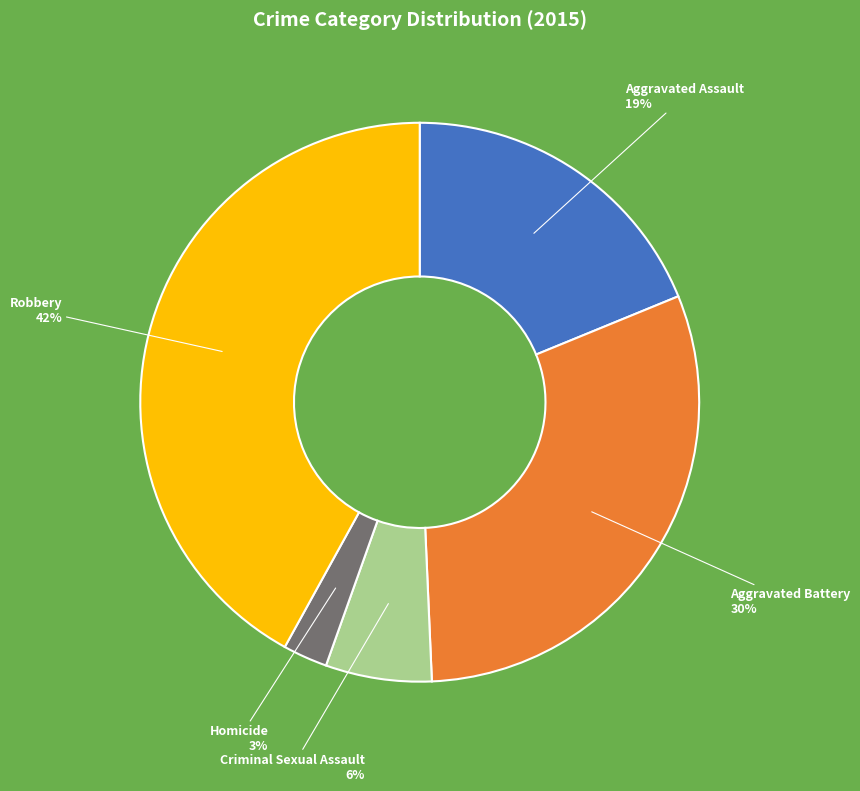

To the nearest percent, what is the average slice percentage?

20%